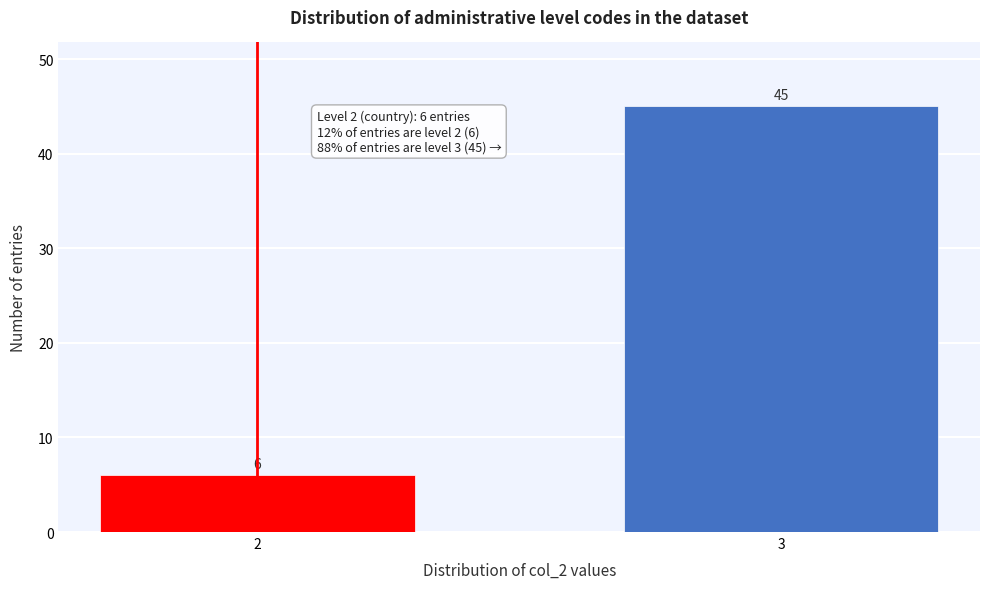

Reading right to left, extract all data points from this chart.

3=45	2=6